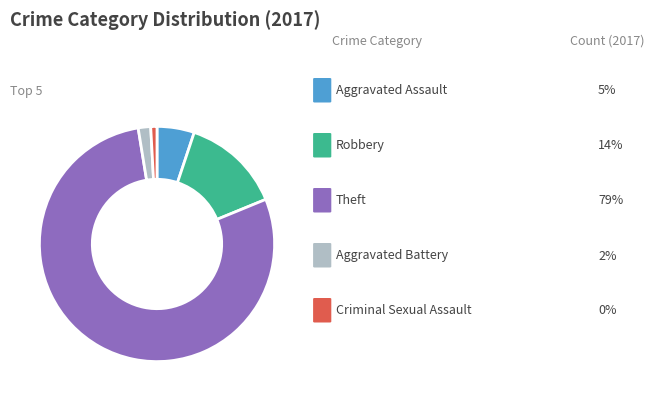

Does any single category account for the majority?

Yes